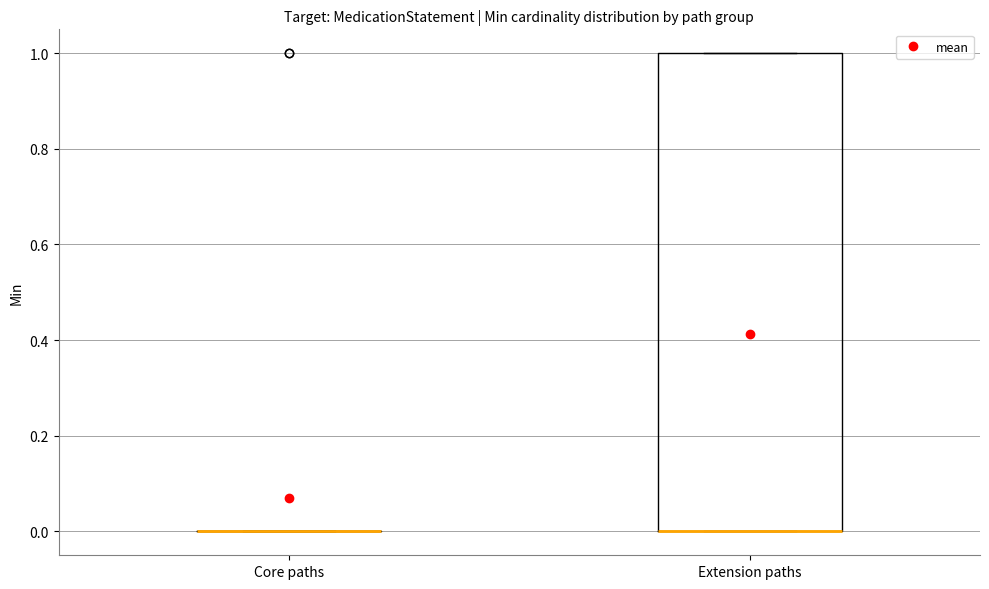

Reading left to right, read every box against the y-axis: the position of its median line, the range the box covers, and the ends of its whiskers. The values are not printed on the chart, so give them approximately, as read against the axis.

Core paths: box collapsed to a line at 0, whiskers 0 to 0
Extension paths: median 0 (drawn on the box's lower edge), box 0 to 1, whiskers 0 to 1